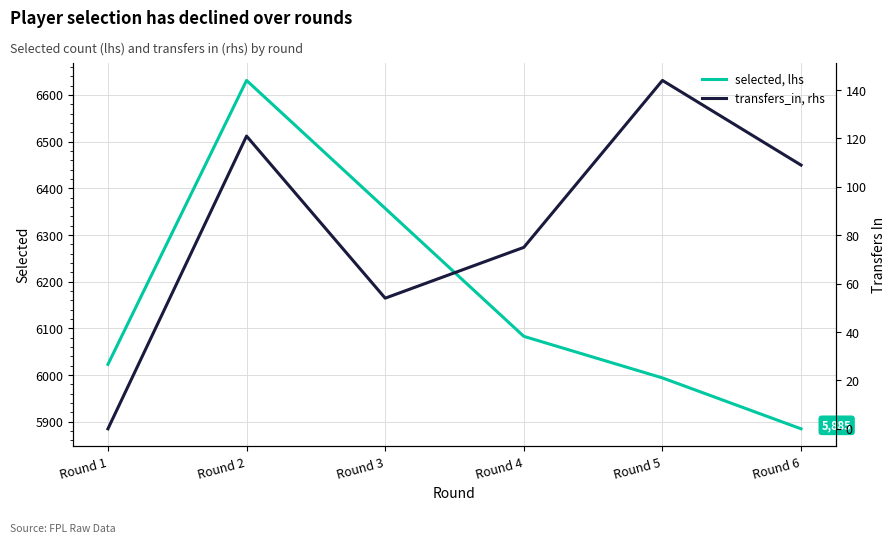

Which category has the lowest value across all series?

Round 1